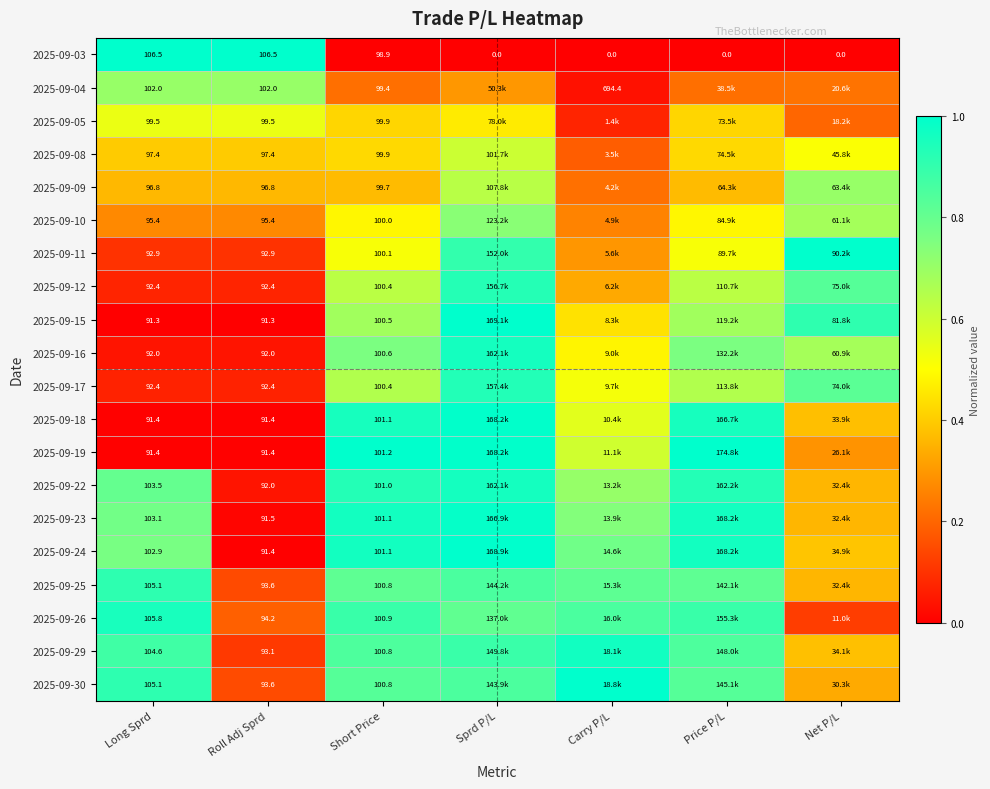

What is the difference between the maximum and minimum values in the 2025-09-16 series?

0.9